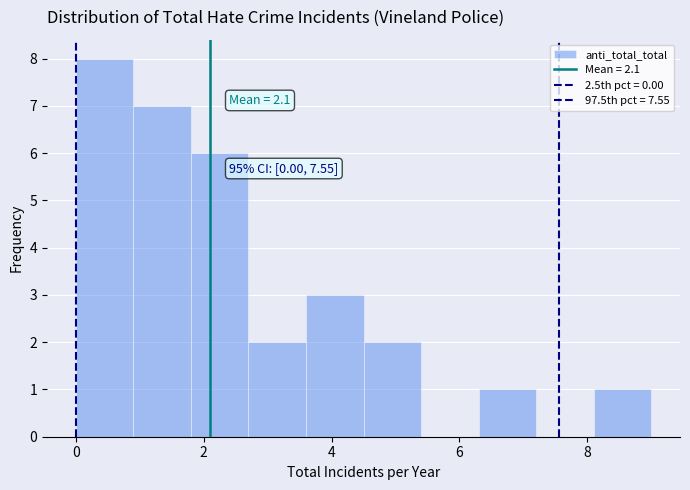

Which range on the x-axis has the tallest bar?

0.0 to 0.9